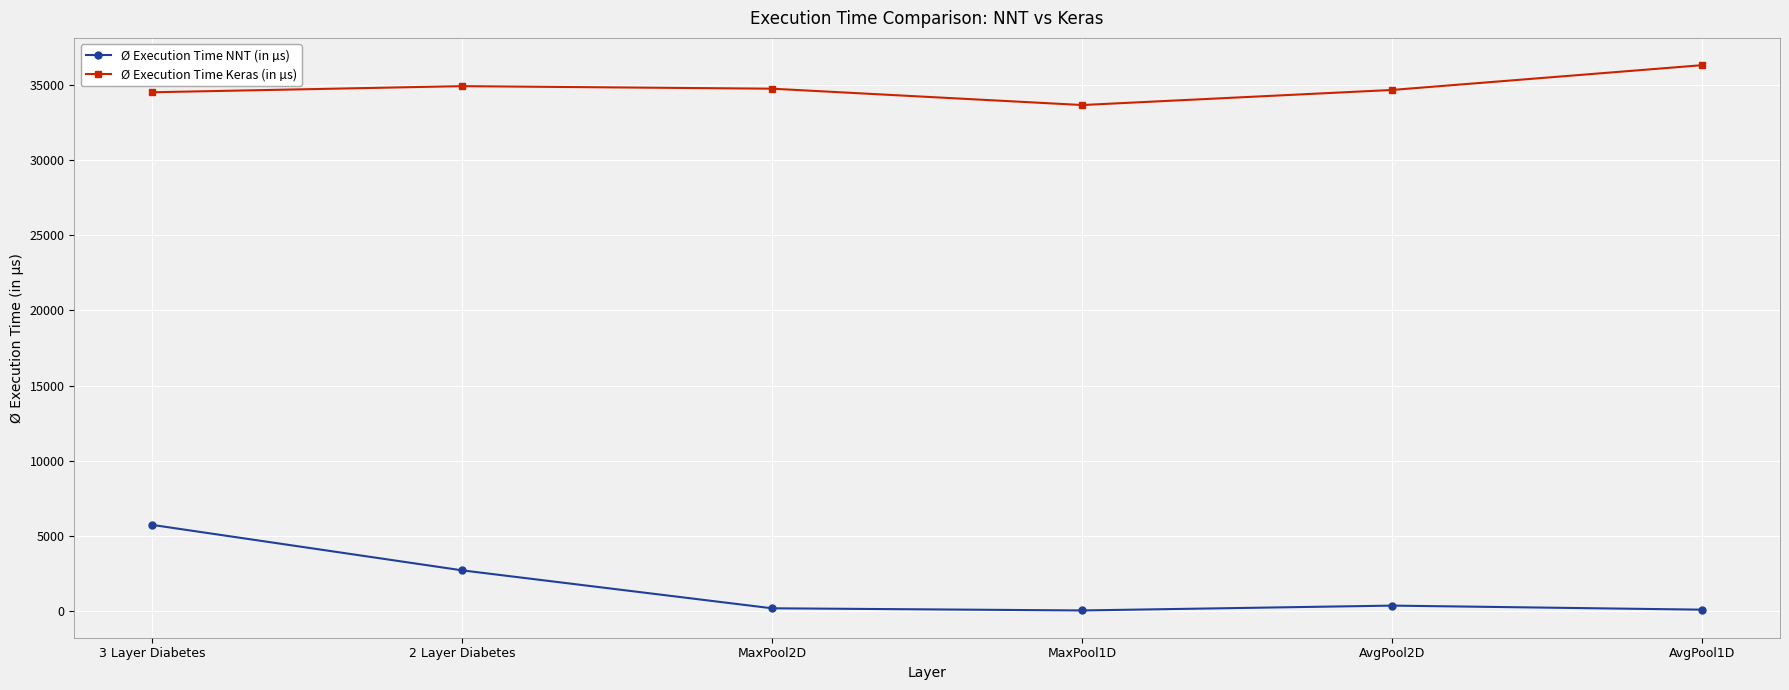

Which series has the widest spread of values?

Ø Execution Time NNT (in µs)